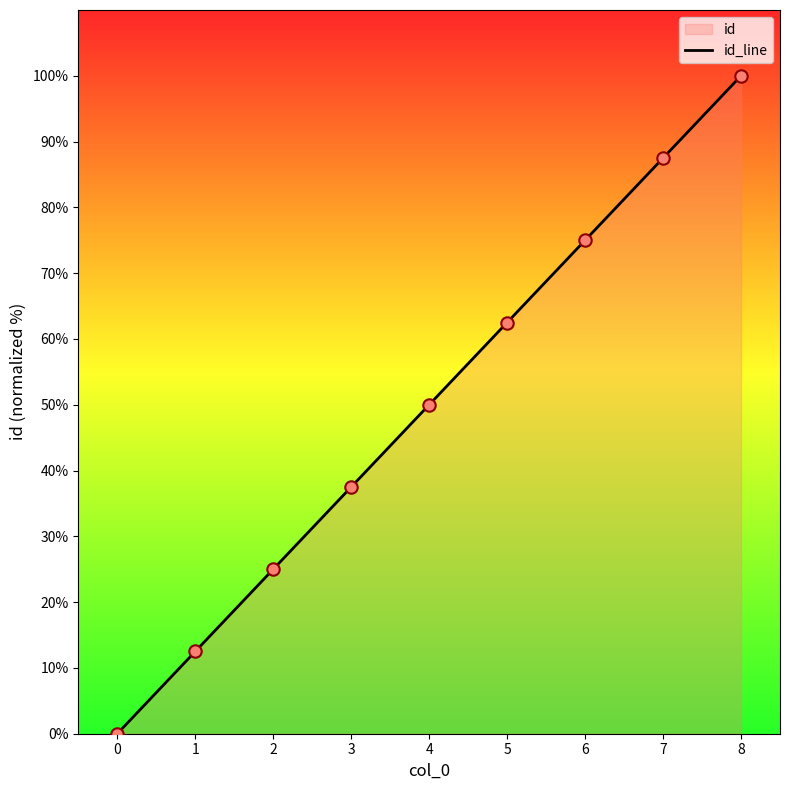

Which has a higher value, 4 or 1?

4